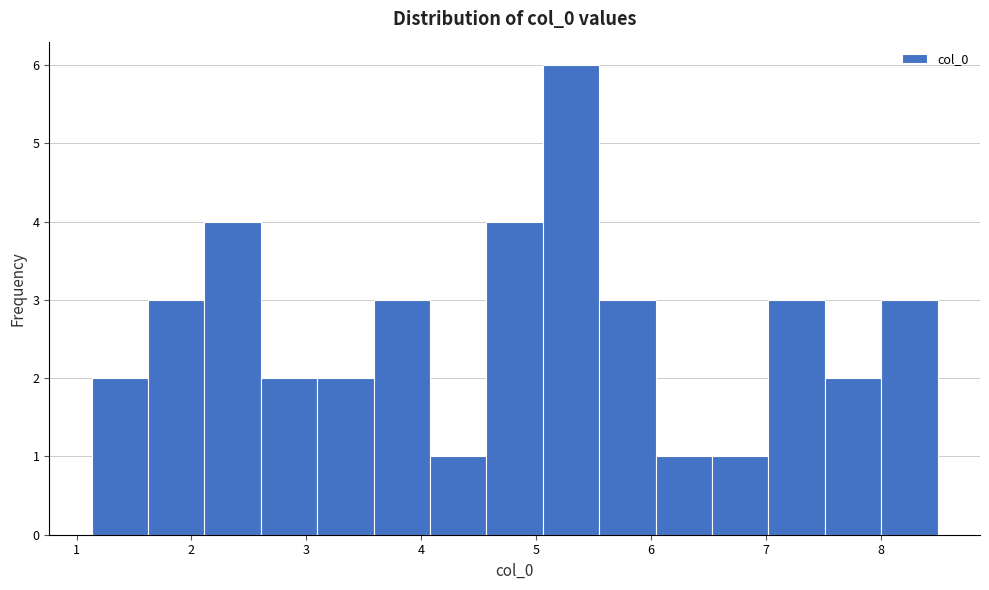

What is the height of the bar covering 2.6 to 3.1 on the x-axis? Neither the bar edges nor the heights are printed on the chart, so give them approximately, as read against the axes.

2